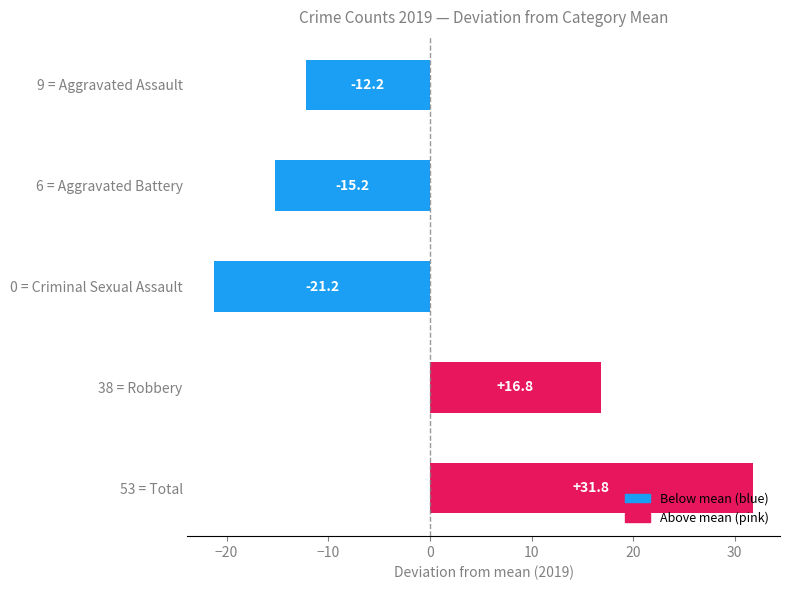

What is the difference between the second highest and second lowest values?

32.0